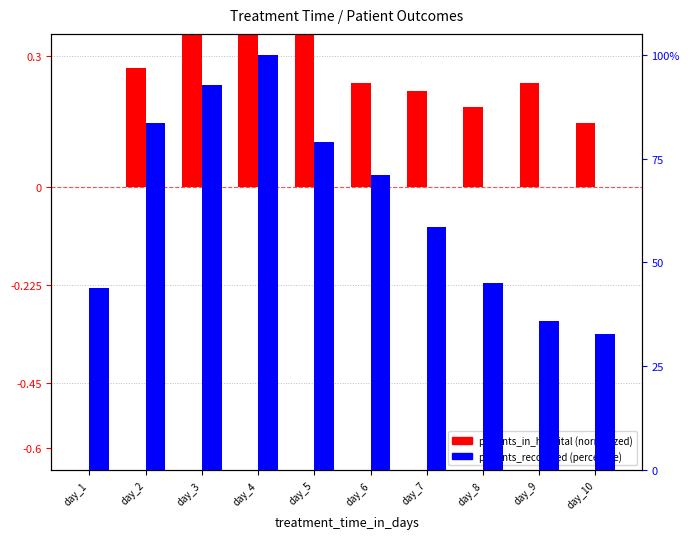

Reading right to left, what are all the values shown in this chart?

patients_in_hospital (normalized): day_10=0.1	day_9=0.2	day_8=0.2	day_7=0.2	day_6=0.2	day_5=0.4	day_4=0.5	day_3=0.6	day_2=0.3	day_1=0.0
patients_recovered (percentile): day_10=32.8	day_9=36.0	day_8=45.0	day_7=58.5	day_6=71.1	day_5=78.9	day_4=100.0	day_3=92.7	day_2=83.6	day_1=43.8